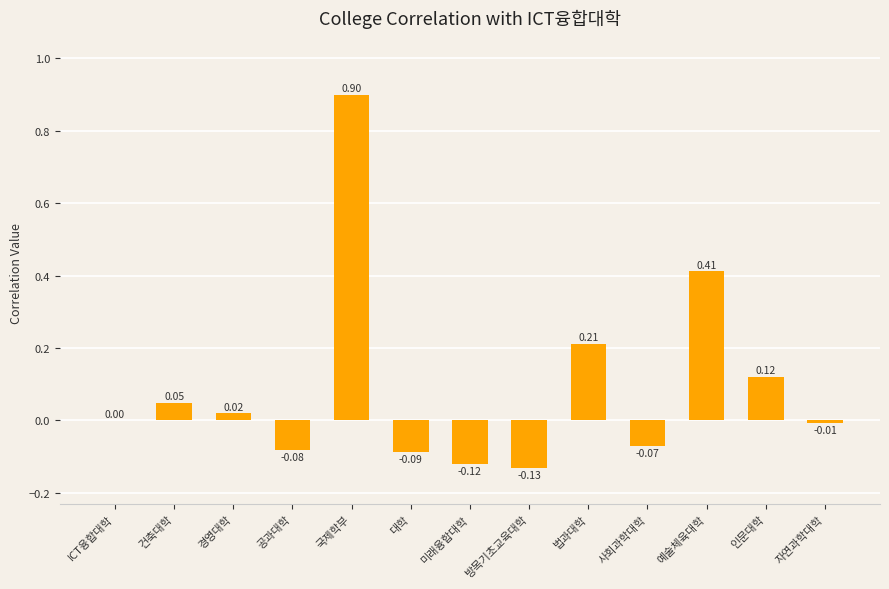

Which has a higher value, 미래융합대학 or 대학?

대학